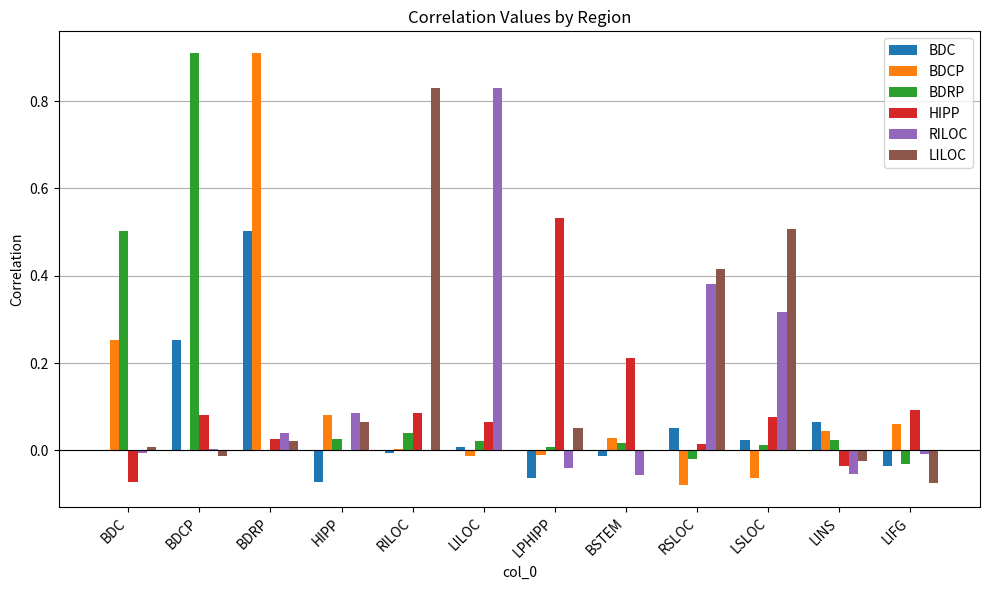

What are all the series names shown in the legend?

BDC, BDCP, BDRP, HIPP, RILOC, LILOC